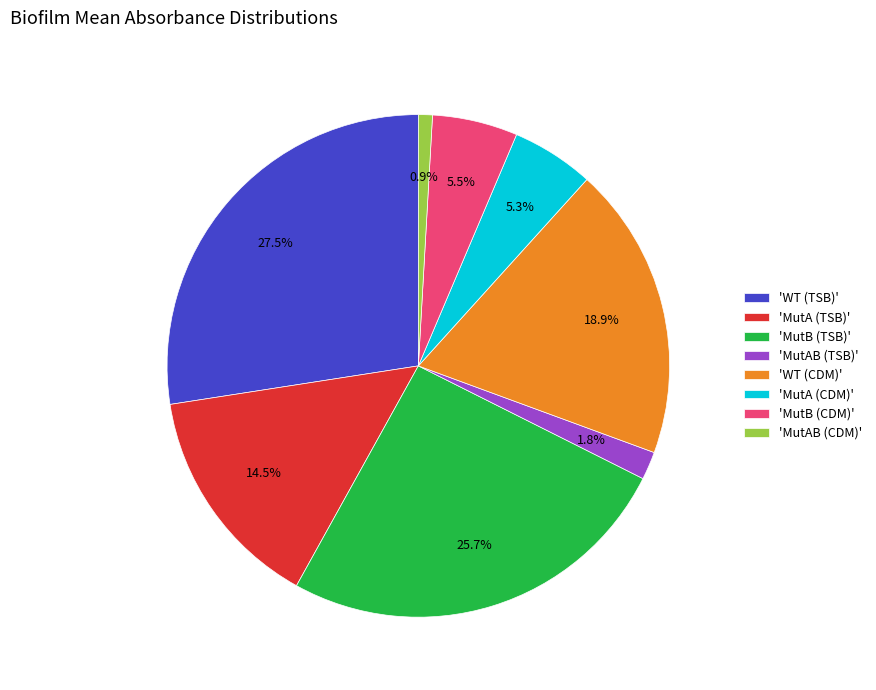

Which slice is the smallest?

'MutAB (CDM)'